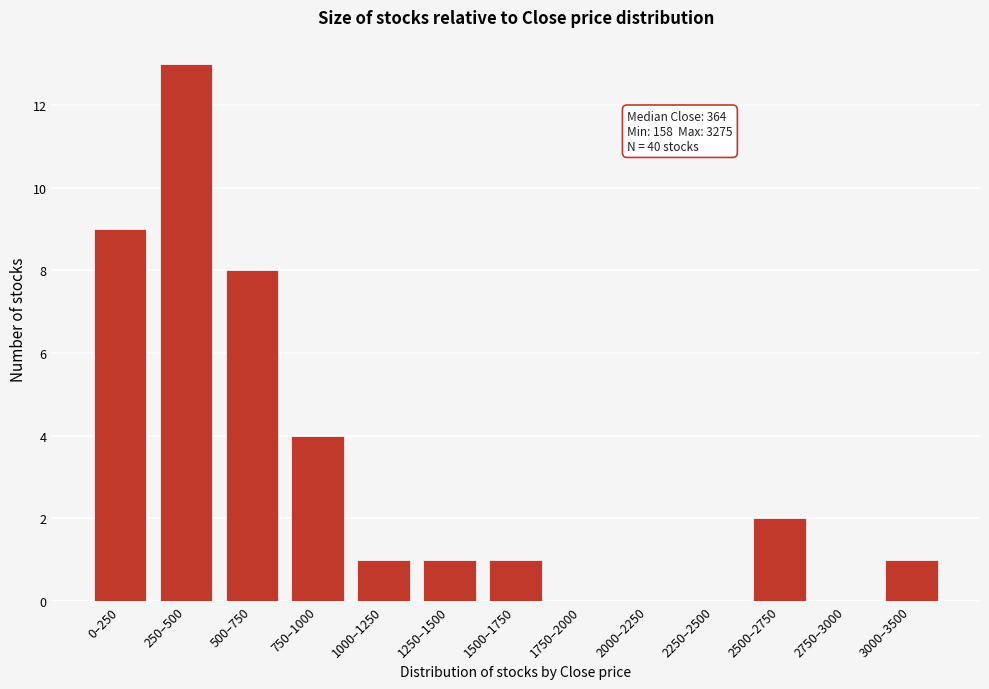

Reading left to right, what are all the values shown in this chart?

0–250=9	250–500=13	500–750=8	750–1000=4	1000–1250=1	1250–1500=1	1500–1750=1	1750–2000=0	2000–2250=0	2250–2500=0	2500–2750=2	2750–3000=0	3000–3500=1